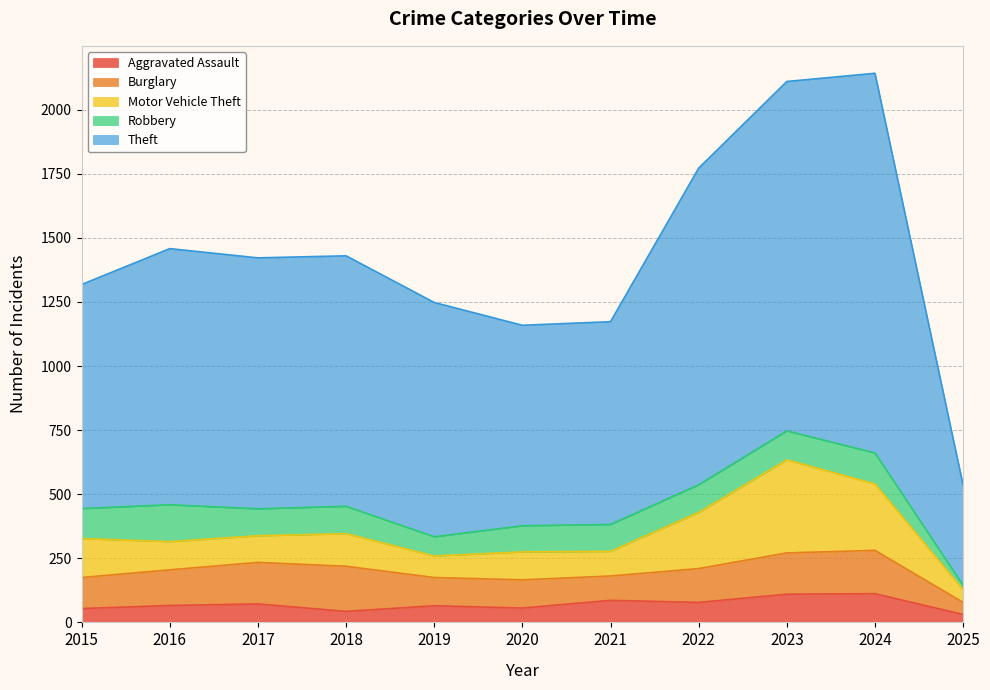

How many data points in Motor Vehicle Theft are less than 110?

5